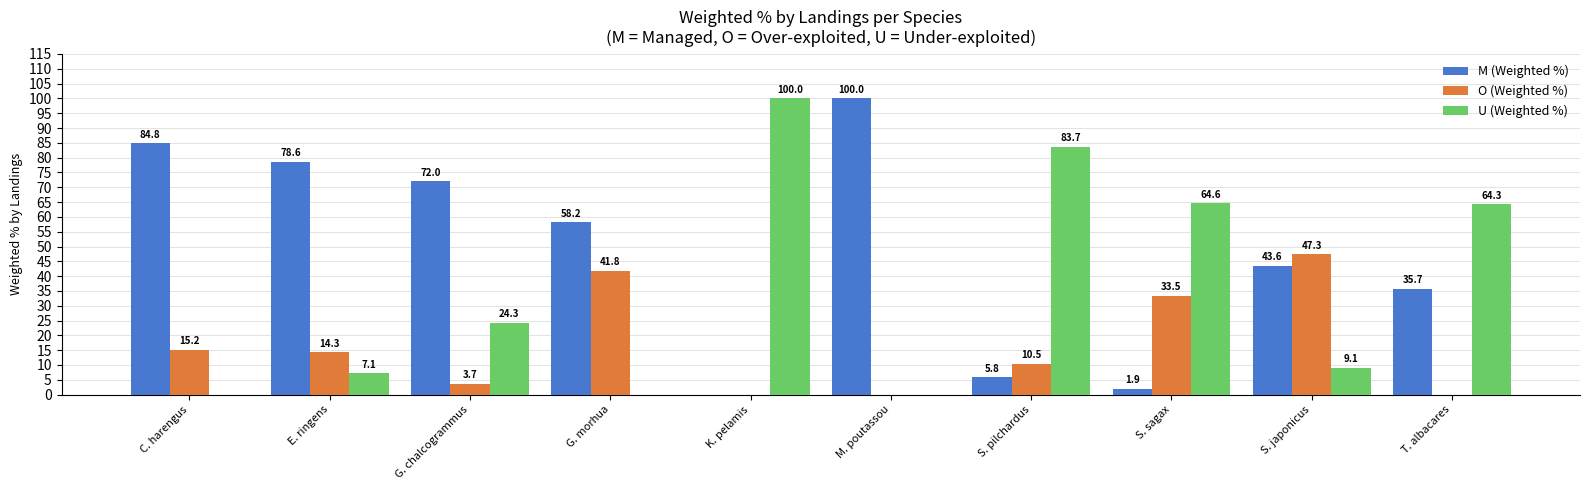

Between E. ringens and S. japonicus, which series saw the biggest shift?

M (Weighted %)